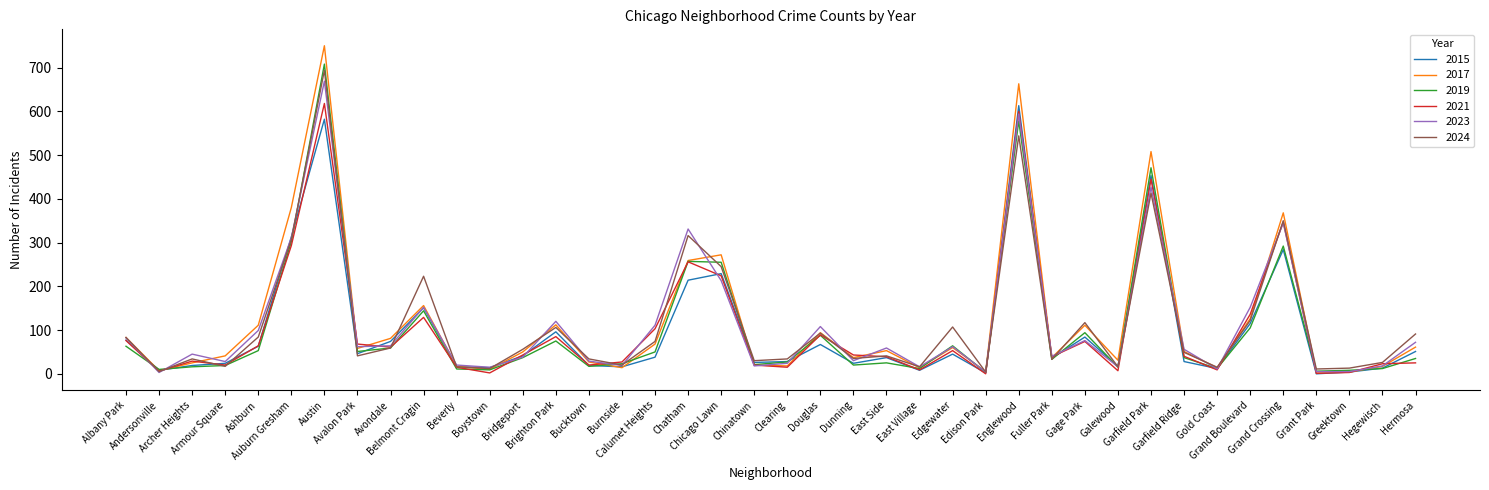

Which label corresponds to the largest value in the chart?

Austin